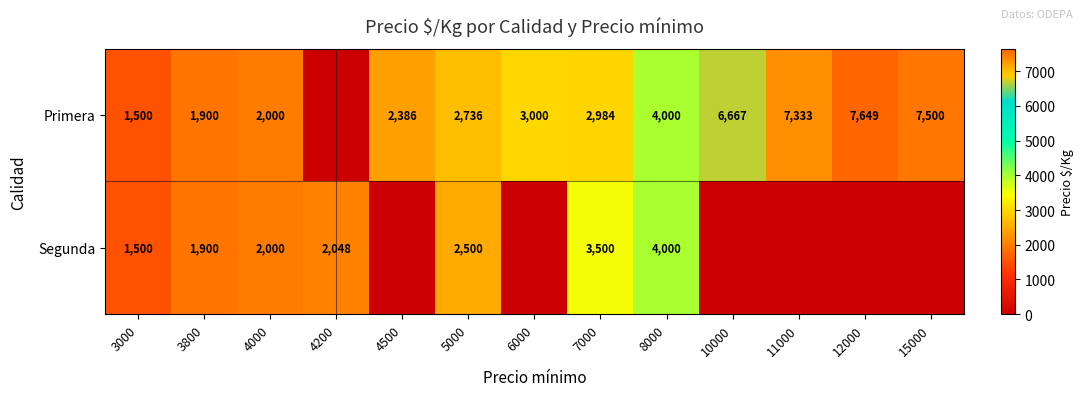

The value of Segunda at 5000 is 577. True or false?

False